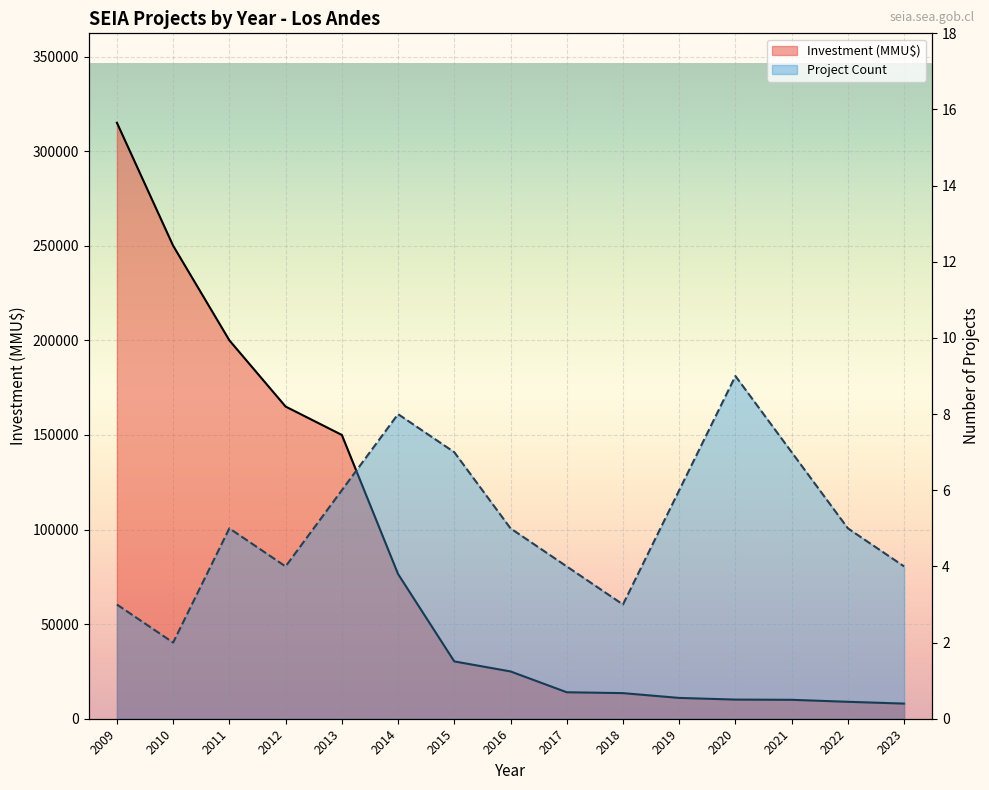

At which label is Investment (MMU$) closest to 161500?

2012